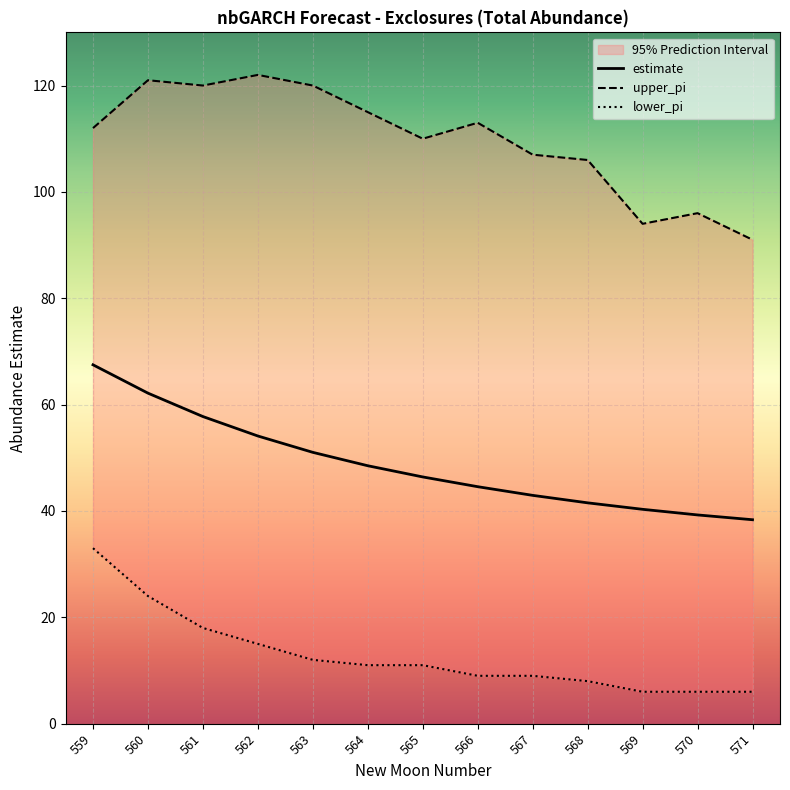

What is the sum of the estimate values at 565 and 569?

86.7